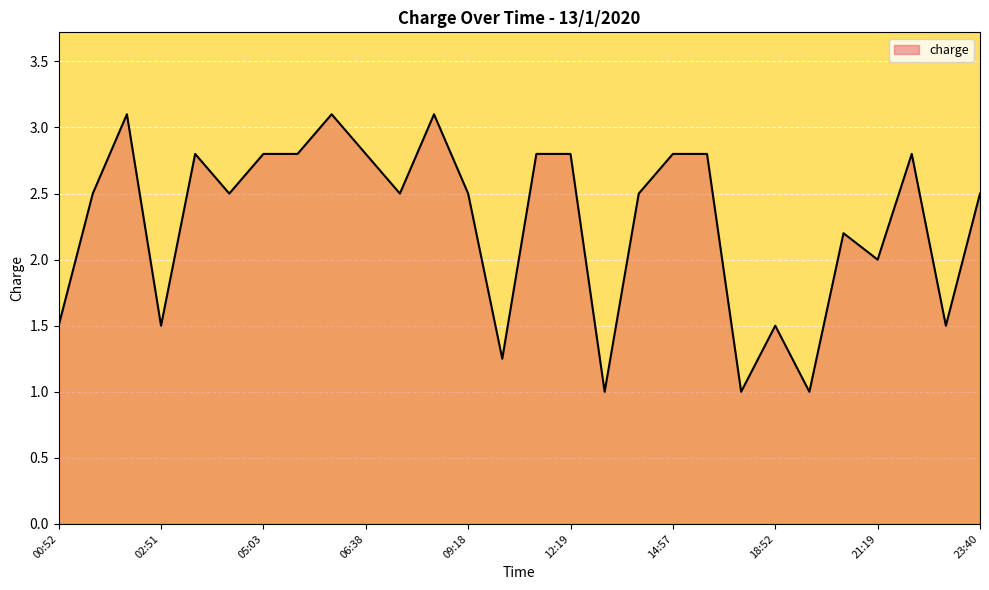

What is the difference between the maximum and minimum values?

2.1